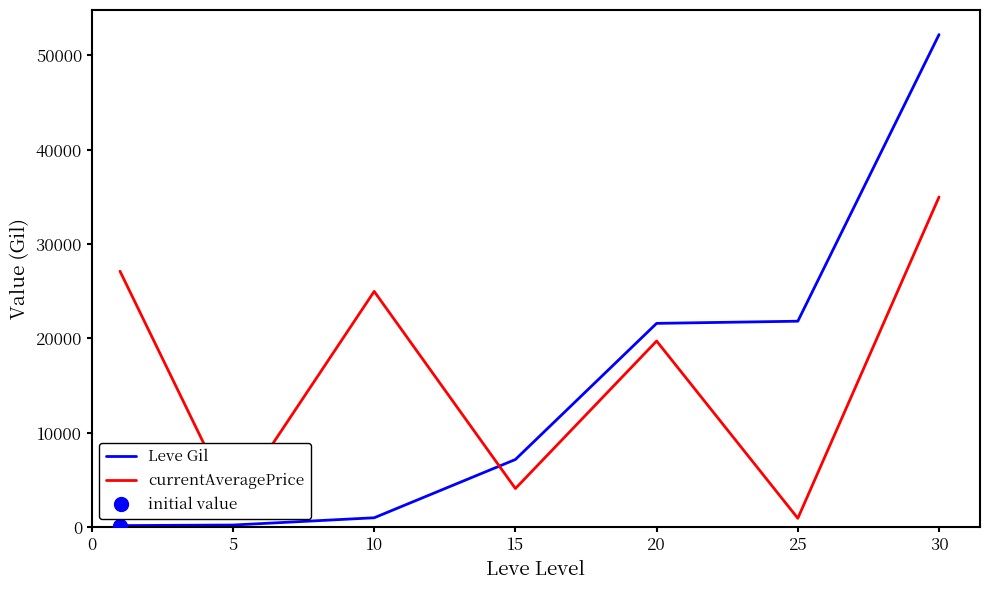

Where is Leve Gil nearest to the value 26190?

25